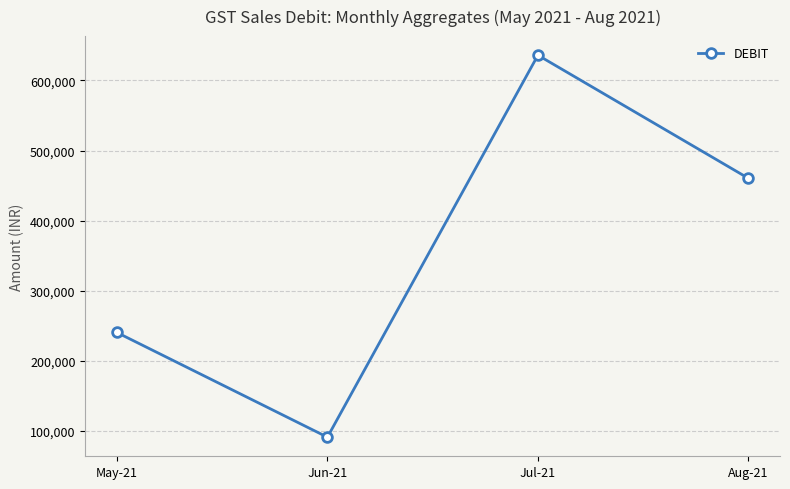

What is the change in value from Jul-21 to Aug-21?

-175564